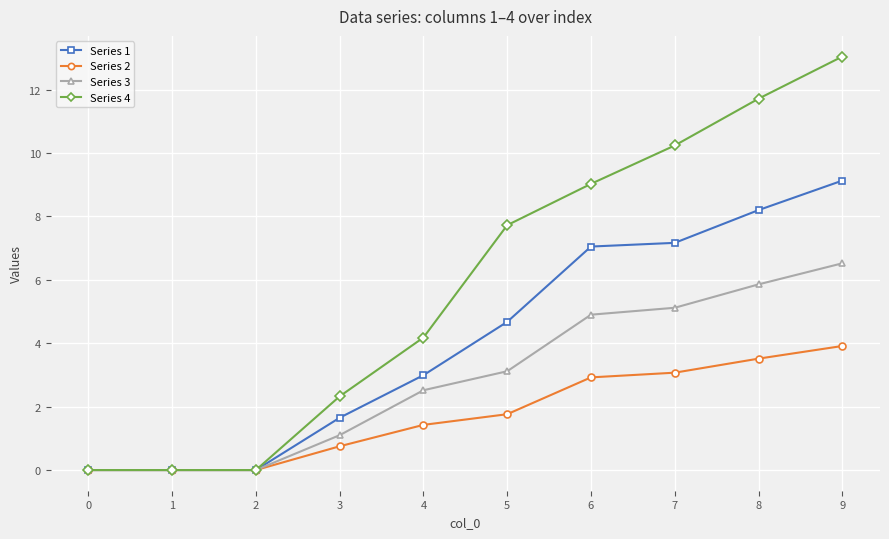

What is the value of the Series 4 point at the 5th from the left?

4.2